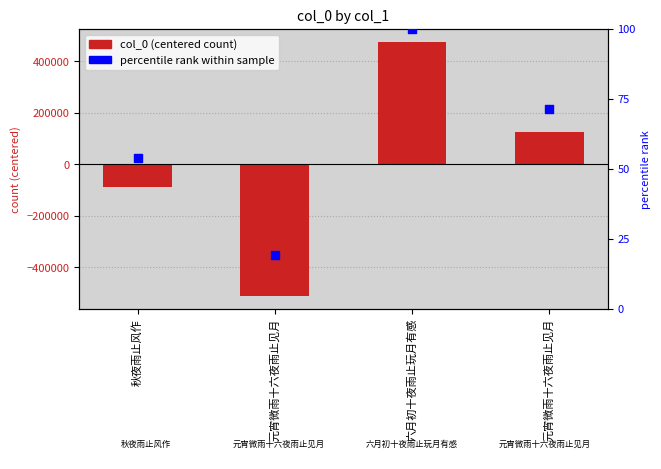

At which category is the sum across all series the highest?

六月初十夜雨止玩月有感